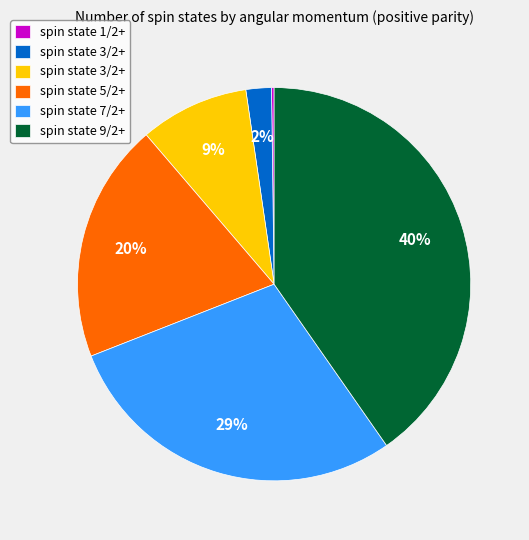

Is there a majority slice in this chart?

No